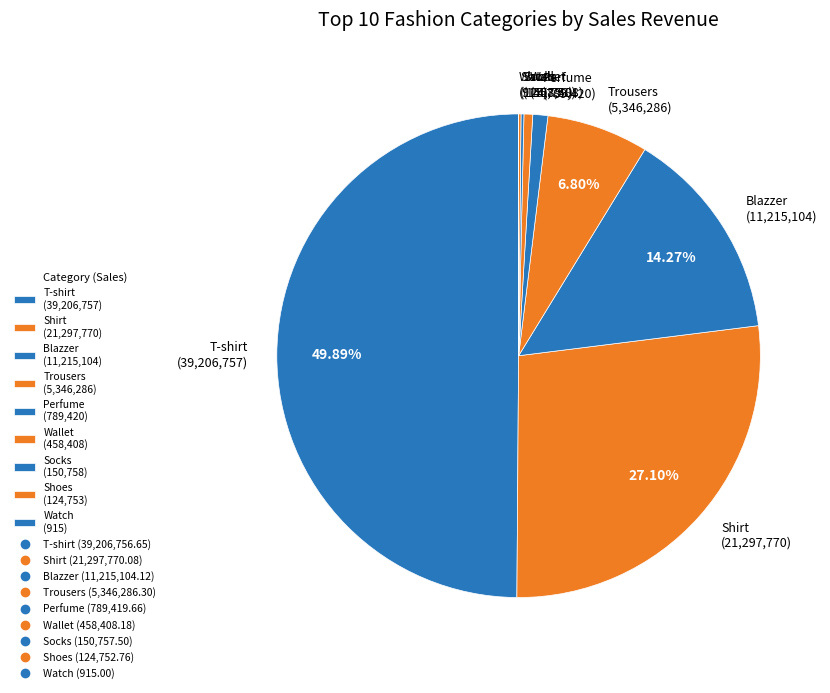

What percentage is the T-shirt slice, to the nearest percent?

50%